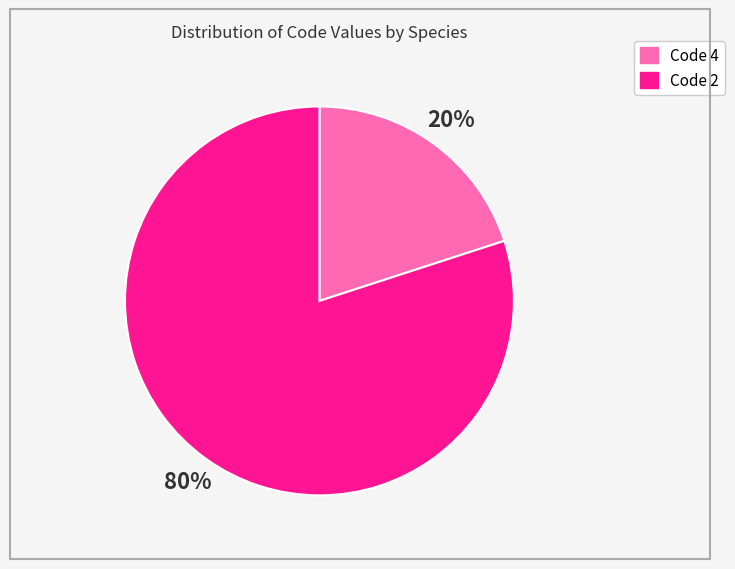

To the nearest percent, what is the average slice percentage?

50%